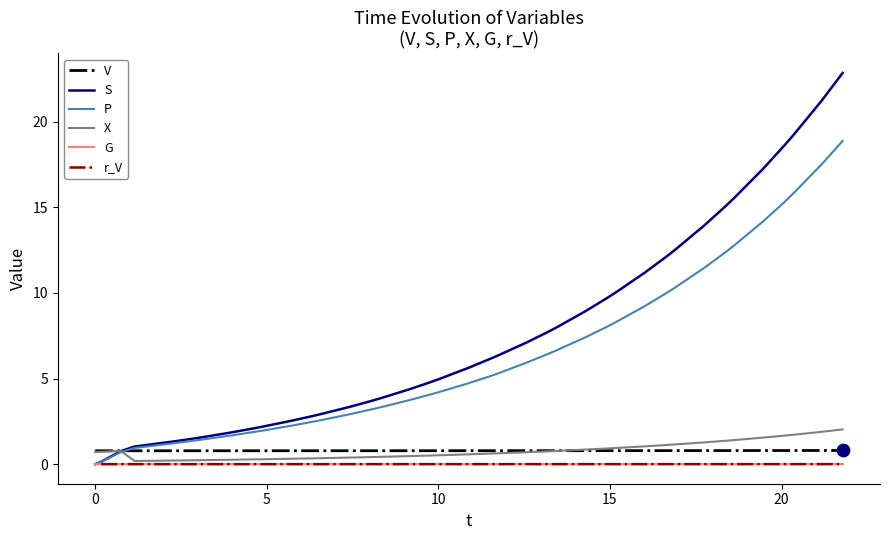

Between 24 and 16, which is larger?

24